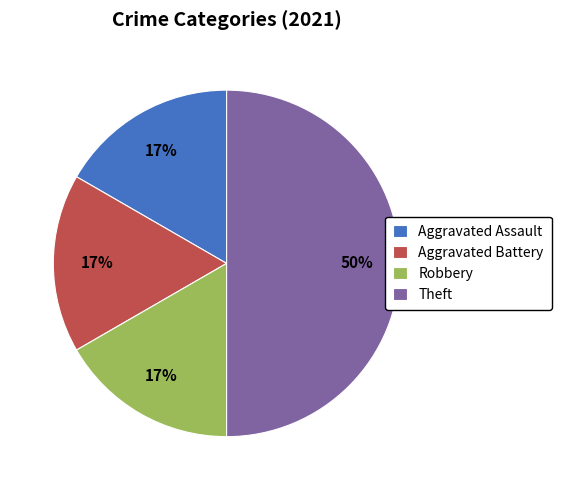

Count the number of slices in the pie.

4